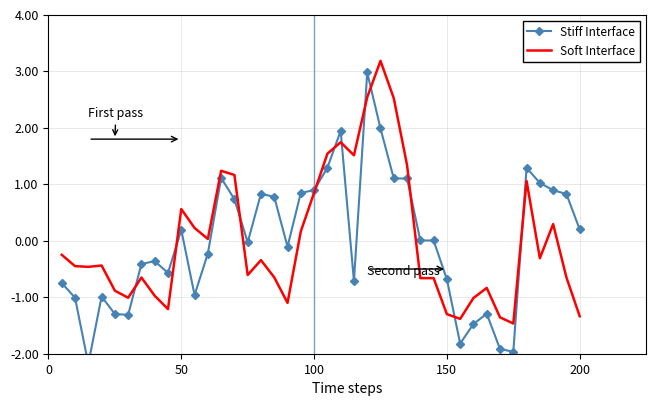

How many data points in Stiff Interface are above 0?

20